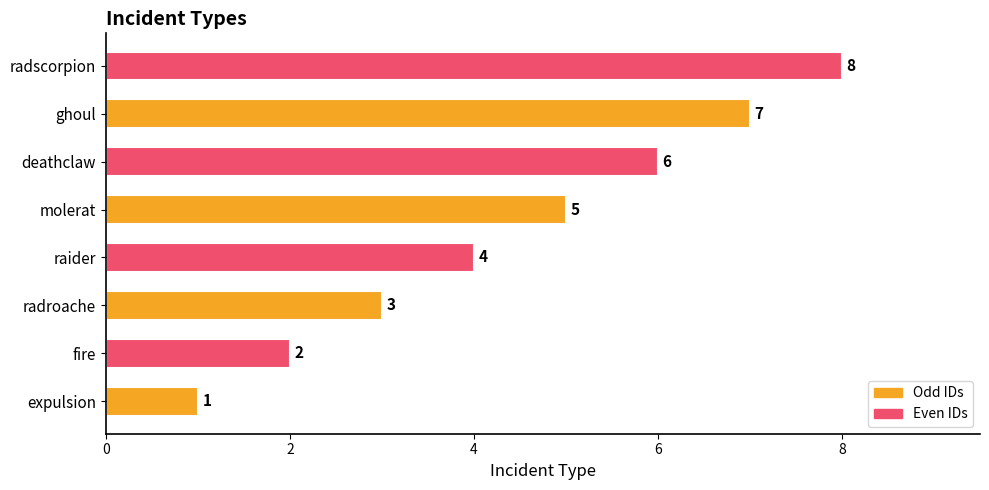

Approximately how many times larger is the value at radscorpion compared to raider?

2.0